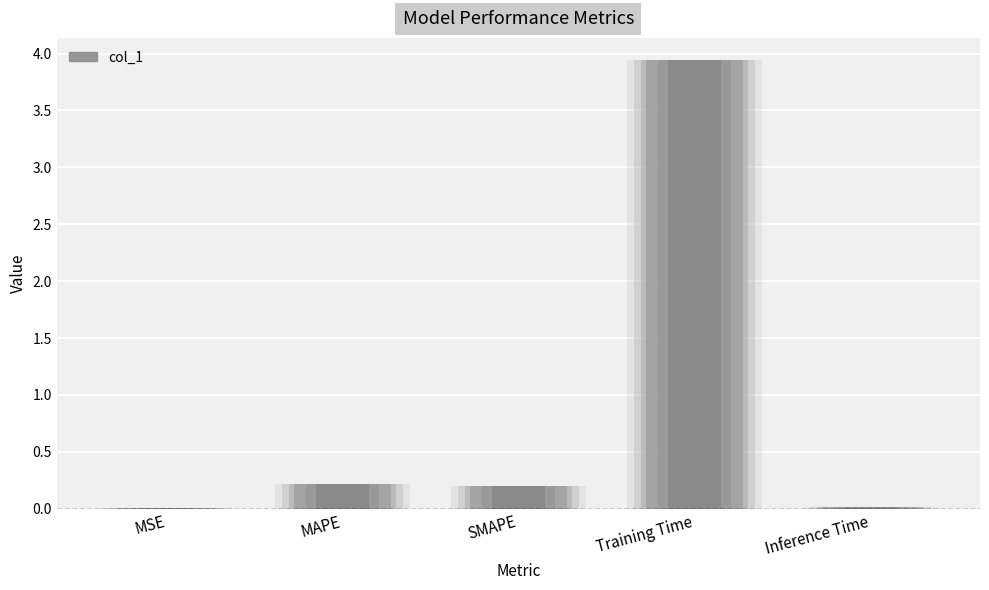

Does the chart contain stacked bars?

No